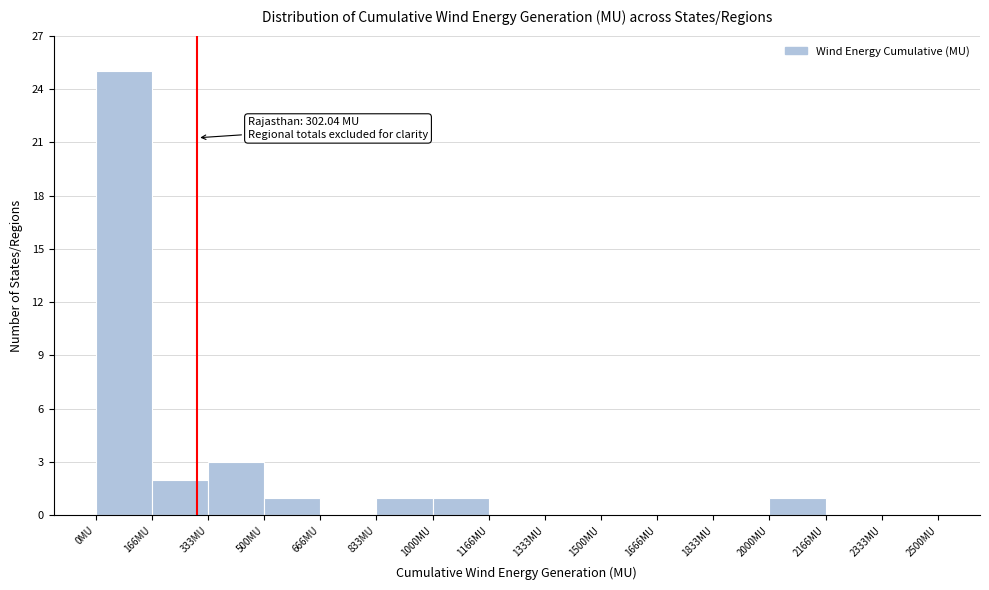

Which range on the x-axis has the tallest bar?

0 to 160